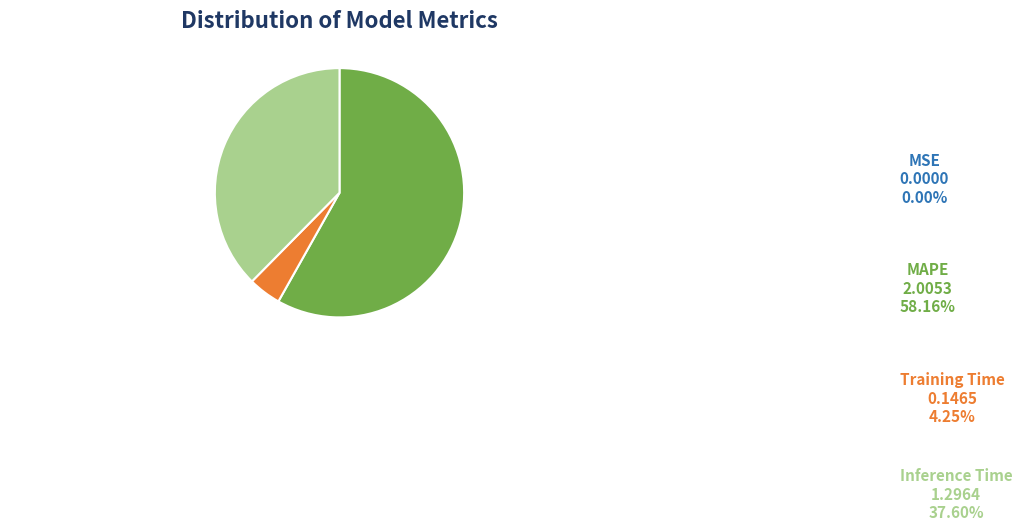

Combined, what portion of the pie is MSE and MAPE?

58.2%